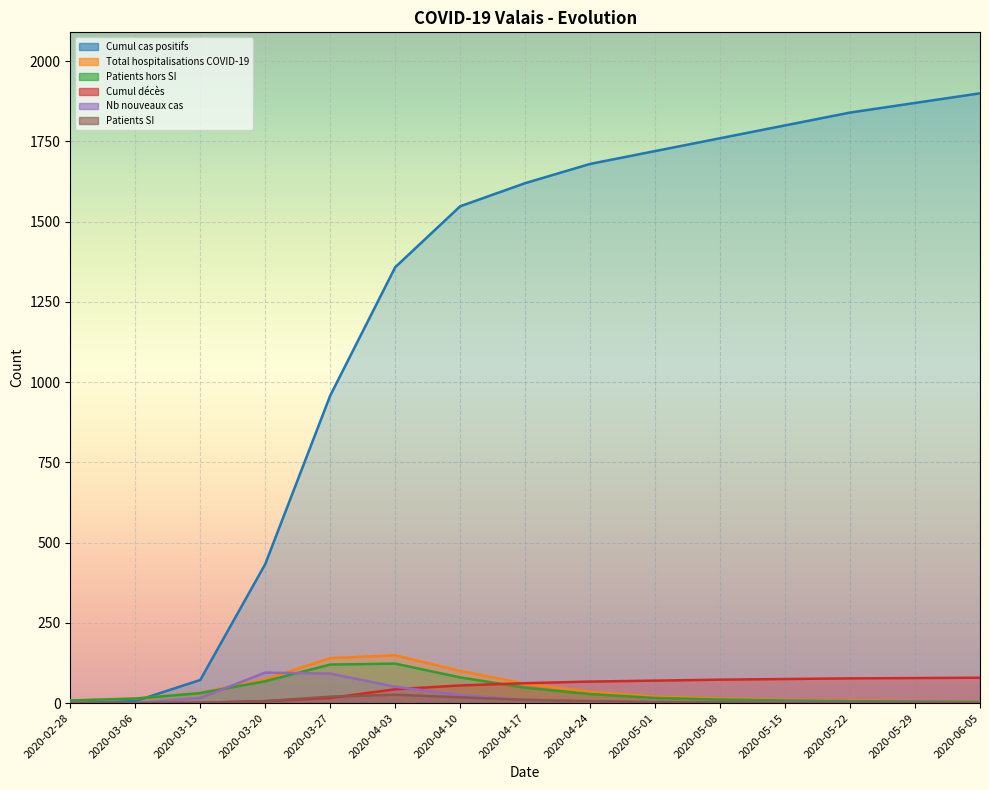

How many lines are shown in the chart?

6